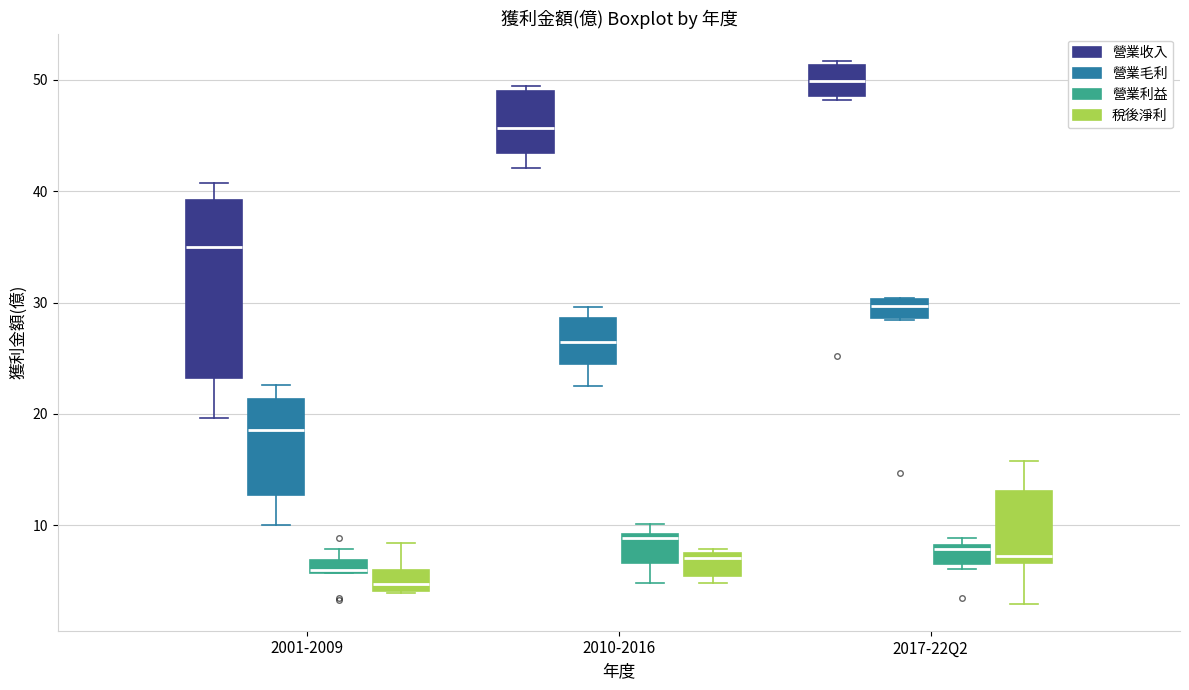

Where does the median line of the box for 2001-2009 (稅後淨利) sit on the y-axis? The values are not printed on the chart, so give them approximately, as read against the axis.

5